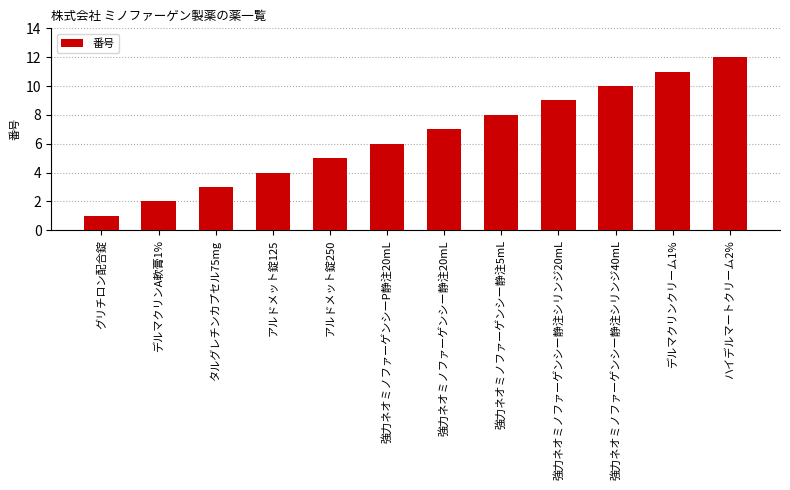

Reading left to right, extract all data points from this chart.

グリチロン配合錠=1	デルマクリンA軟膏1%=2	タルグレチンカプセル75mg=3	アルドメット錠125=4	アルドメット錠250=5	強力ネオミノファーゲンシーP静注20mL=6	強力ネオミノファーゲンシー静注20mL=7	強力ネオミノファーゲンシー静注5mL=8	強力ネオミノファーゲンシー静注シリンジ20mL=9	強力ネオミノファーゲンシー静注シリンジ40mL=10	デルマクリンクリーム1%=11	ハイデルマートクリーム2%=12